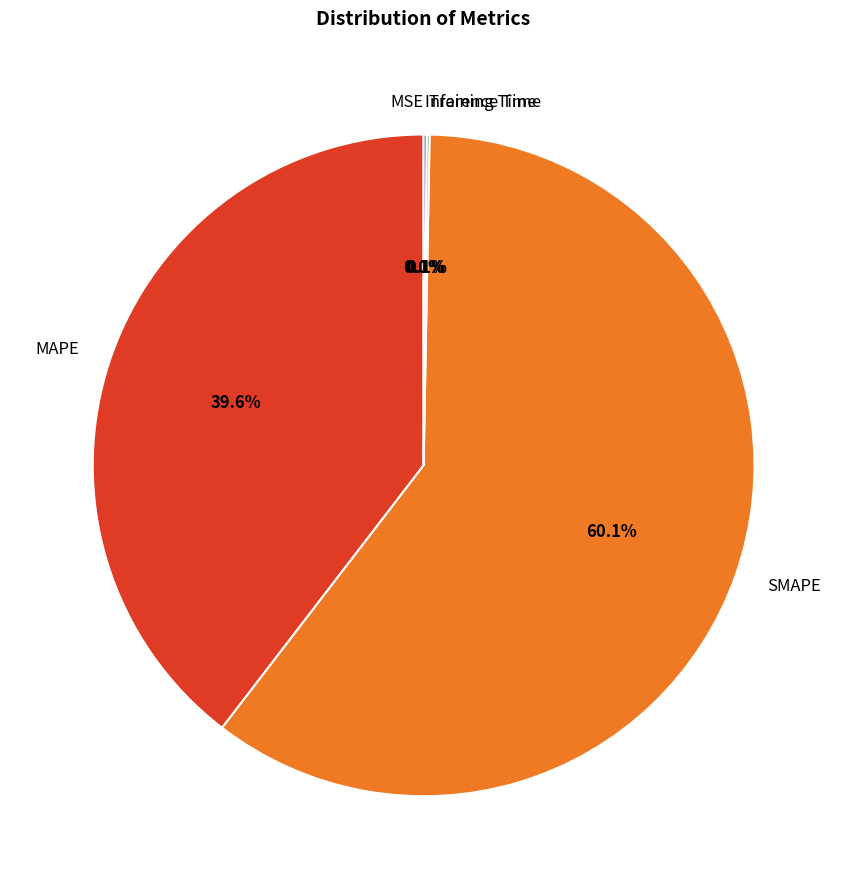

Does SMAPE represent more than half of the total?

Yes